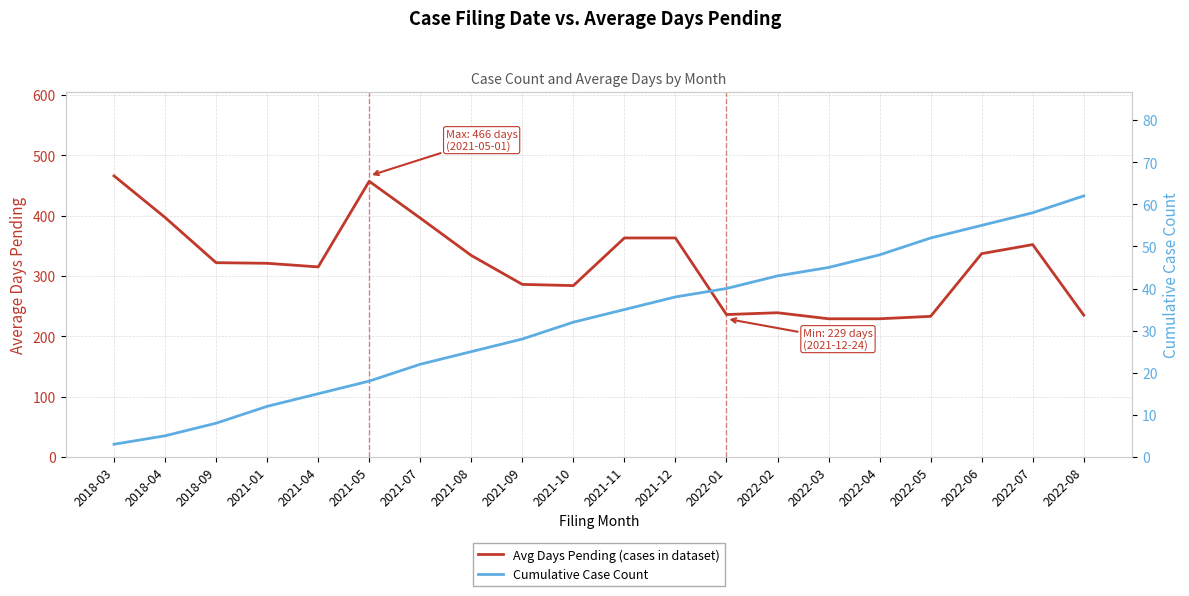

What is the sum of the Avg Days Pending (cases in dataset) values at 2018-09 and 2021-07?

718